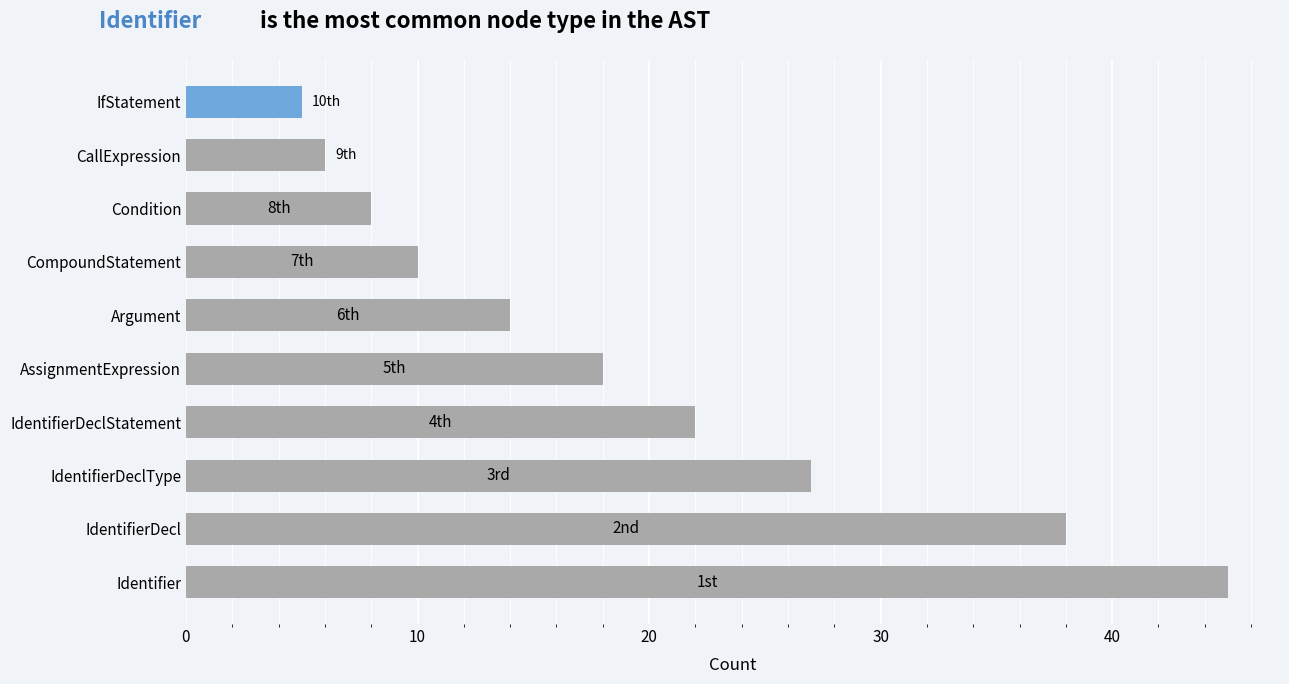

The value at CompoundStatement is 16. True or false?

False